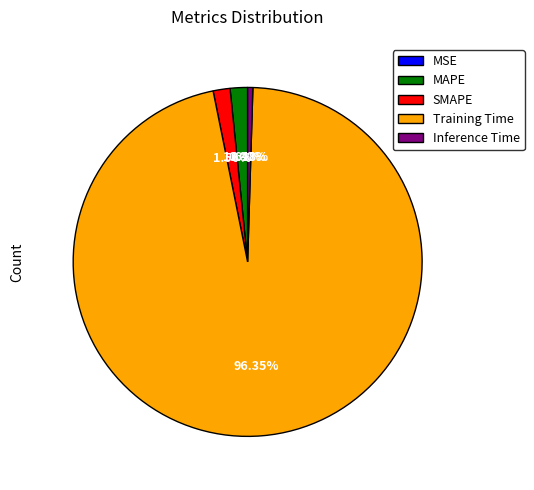

Between Training Time and MAPE, which is larger?

Training Time